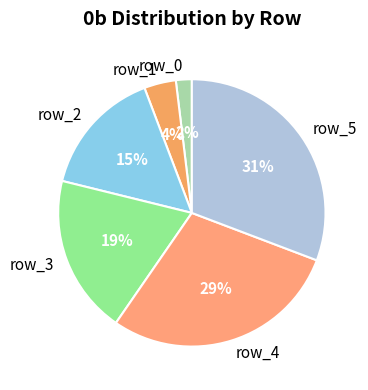

Rank the categories by value from lowest to highest.

row_0, row_1, row_2, row_3, row_4, row_5